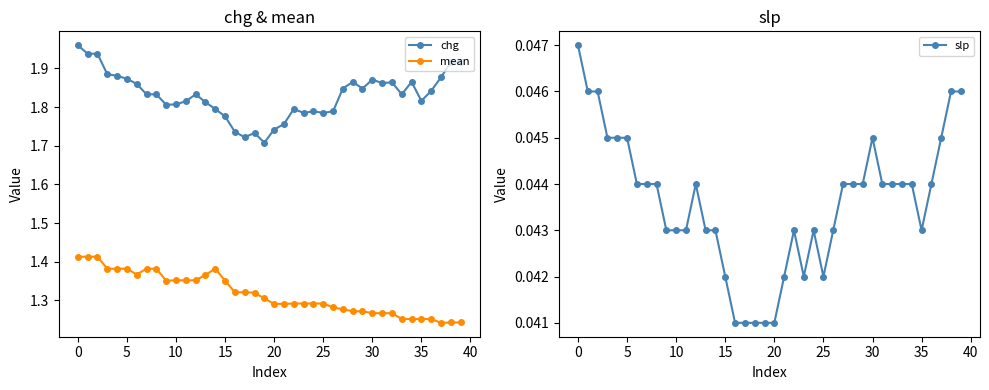

At how many categories does at least one series exceed 0?

40